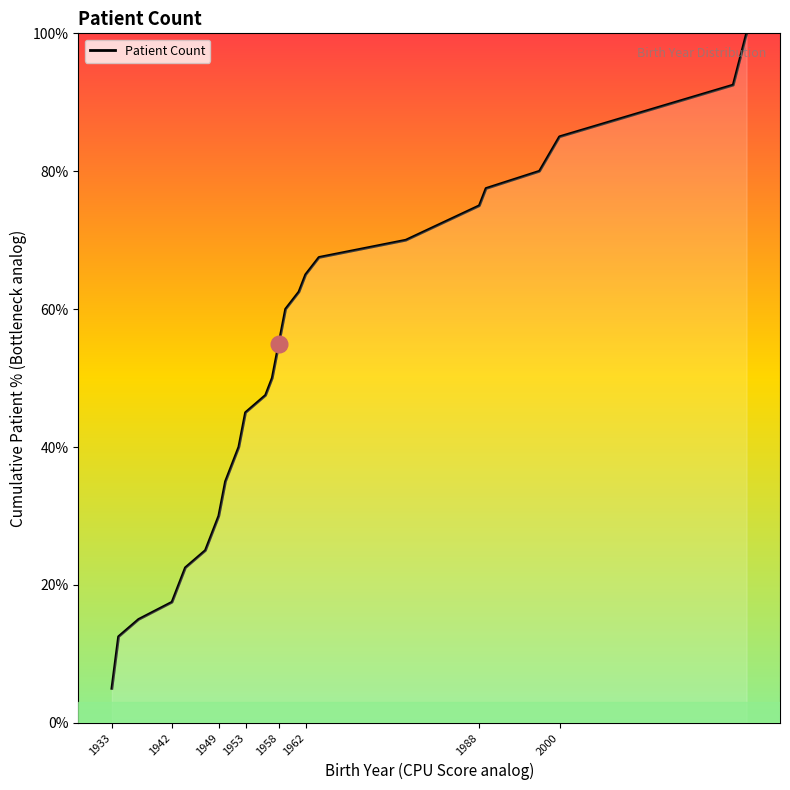

Is this an area chart (filled region under the line)?

No